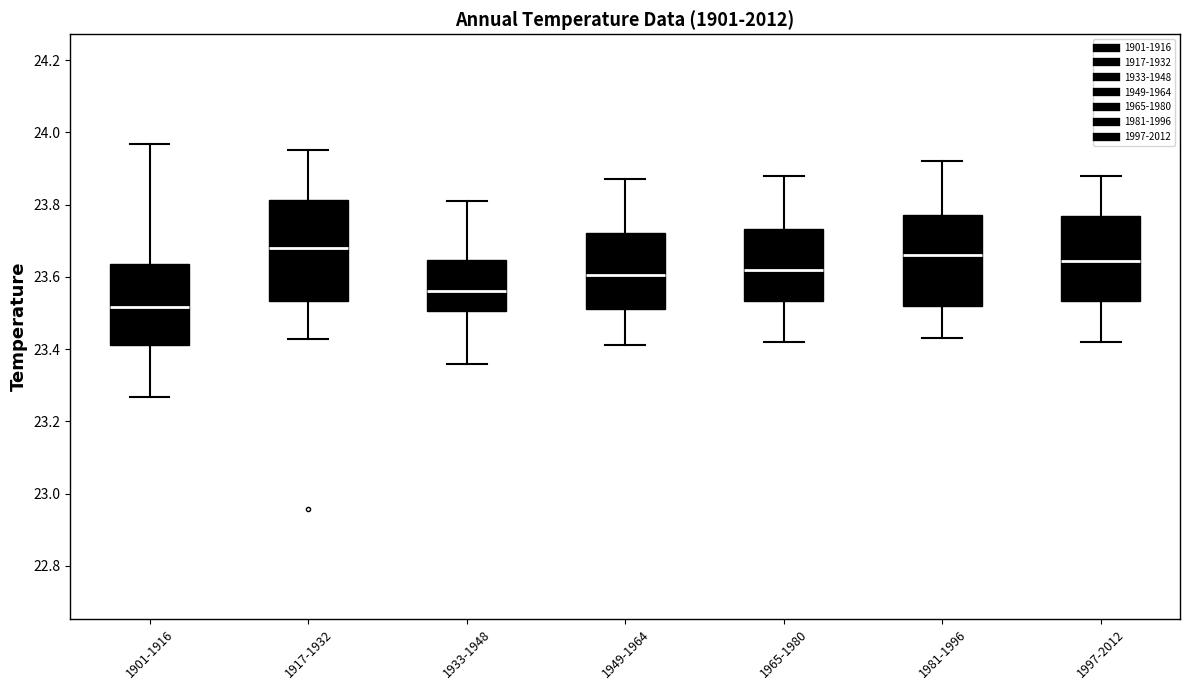

Reading left to right, read every box against the y-axis: the position of its median line, the range the box covers, and the ends of its whiskers. The values are not printed on the chart, so give them approximately, as read against the axis.

1901-1916: median 23.52, box 23.42 to 23.64, whiskers 23.26 to 23.96
1917-1932: median 23.68, box 23.54 to 23.82, whiskers 23.42 to 23.96
1933-1948: median 23.56, box 23.50 to 23.64, whiskers 23.36 to 23.82
1949-1964: median 23.60, box 23.52 to 23.72, whiskers 23.42 to 23.88
1965-1980: median 23.62, box 23.54 to 23.74, whiskers 23.42 to 23.88
1981-1996: median 23.66, box 23.52 to 23.78, whiskers 23.44 to 23.92
1997-2012: median 23.64, box 23.54 to 23.76, whiskers 23.42 to 23.88